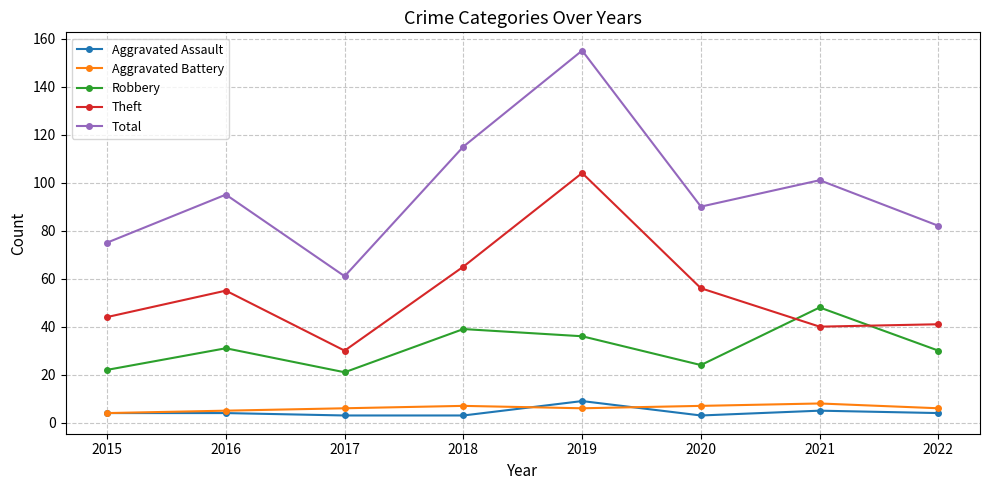

Between 2015 and 2016, which series saw the biggest shift?

Total